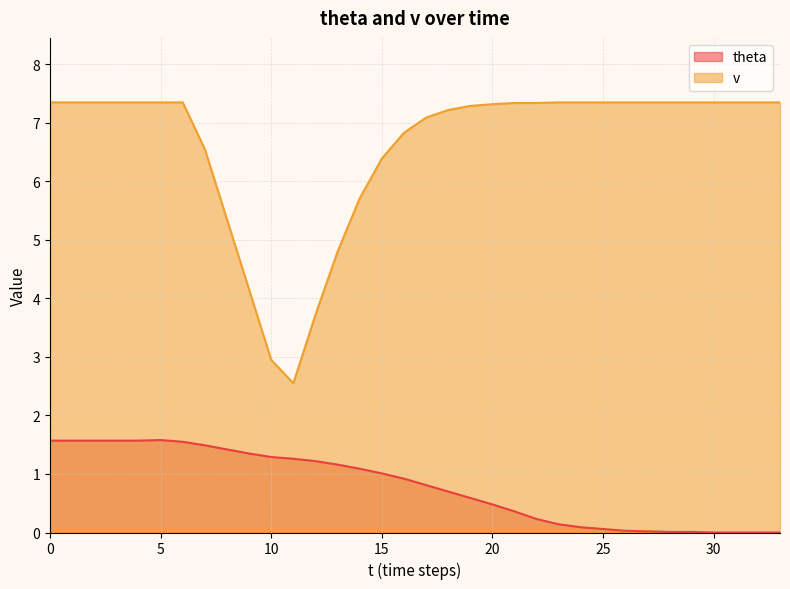

Is the value of v at 17 greater than the value of theta at 32?

Yes